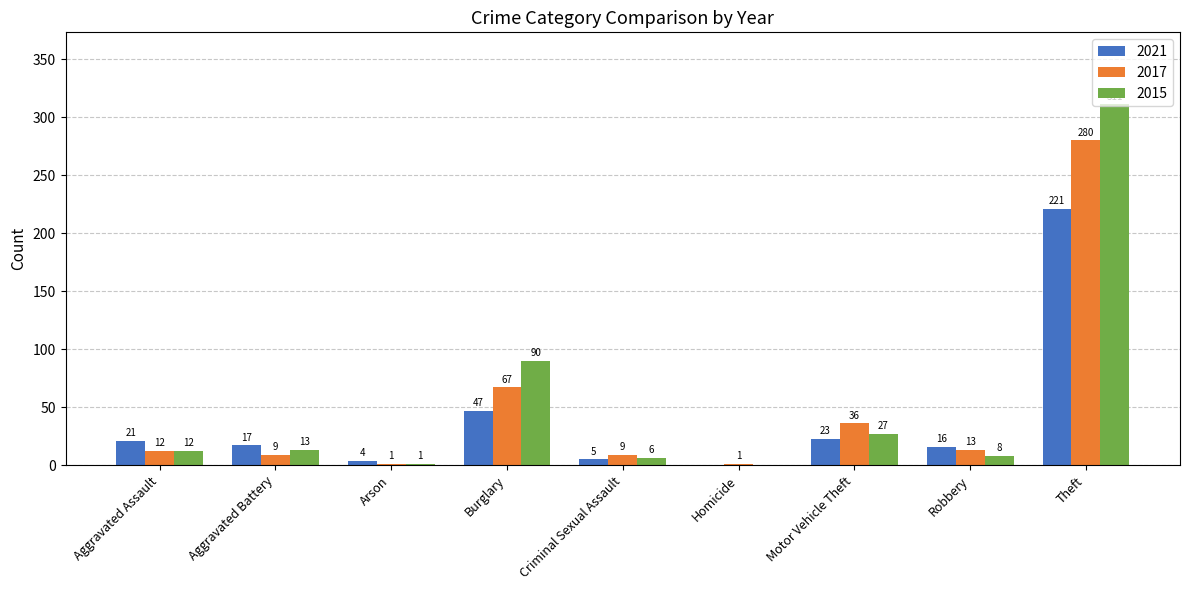

How many groups of bars are there?

9